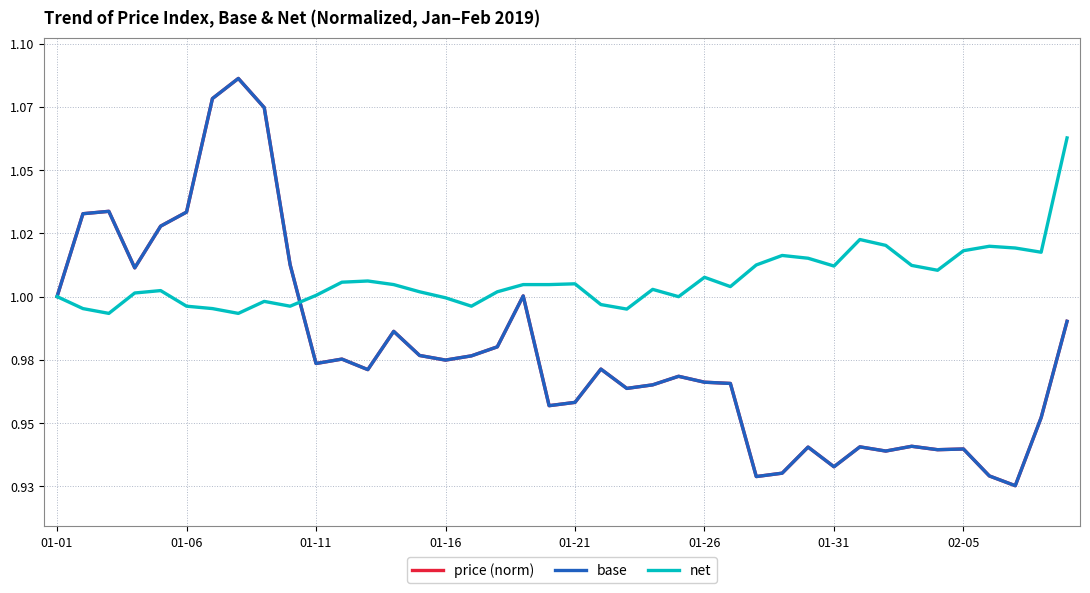

What is the value of the net point at the 10th from the left?

1.0